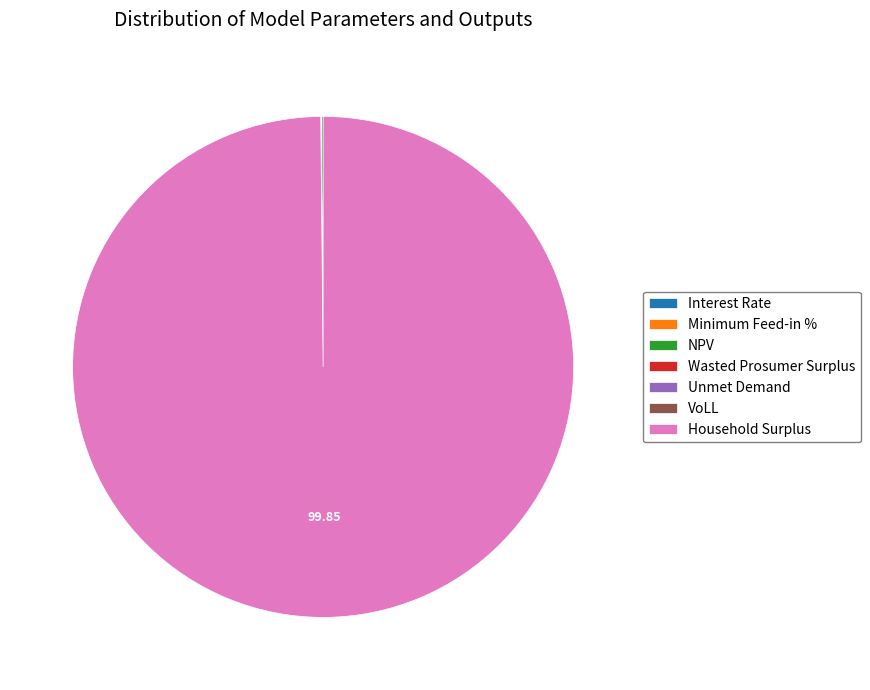

Does any single category account for the majority?

Yes